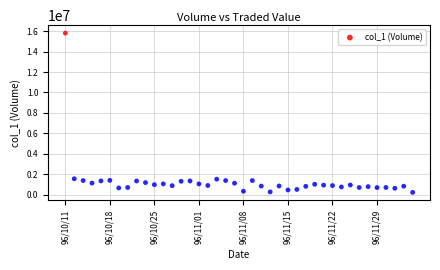

What is the range of Y values (max minus min)?

15554000